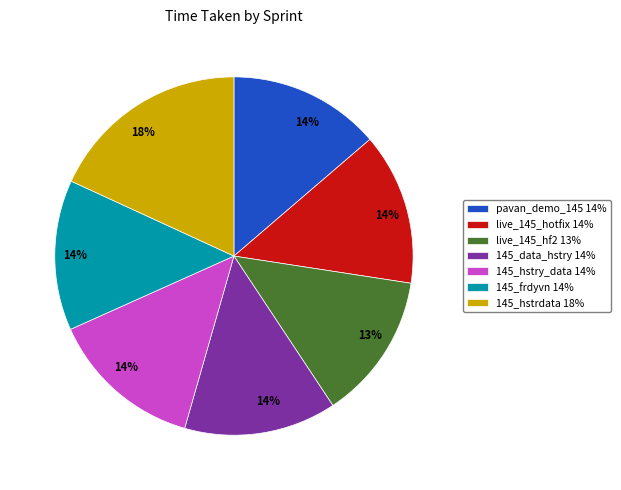

Is there any slice that represents more than half of the pie?

No